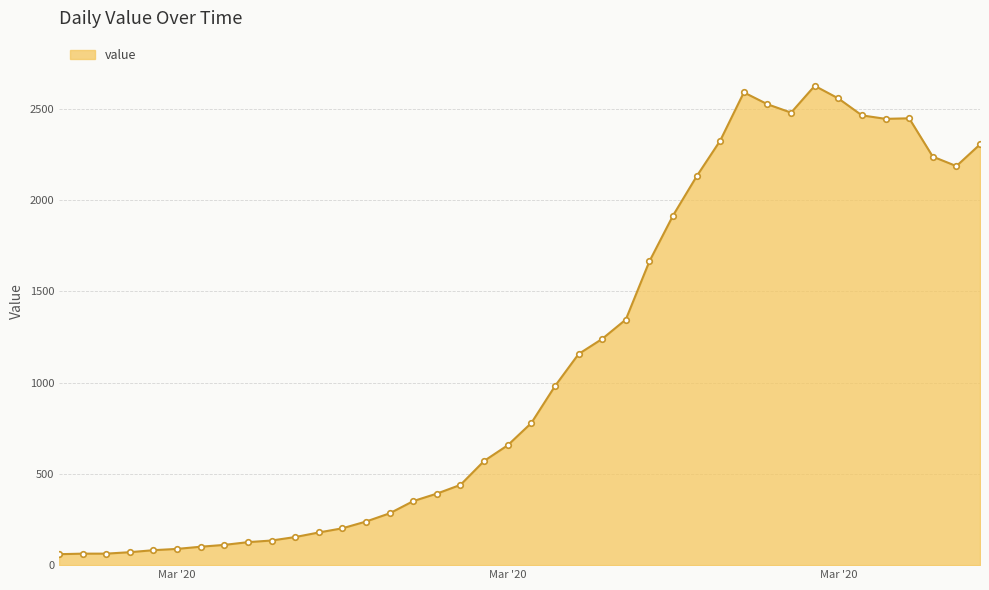

What is the maximum value shown in the chart?

2627